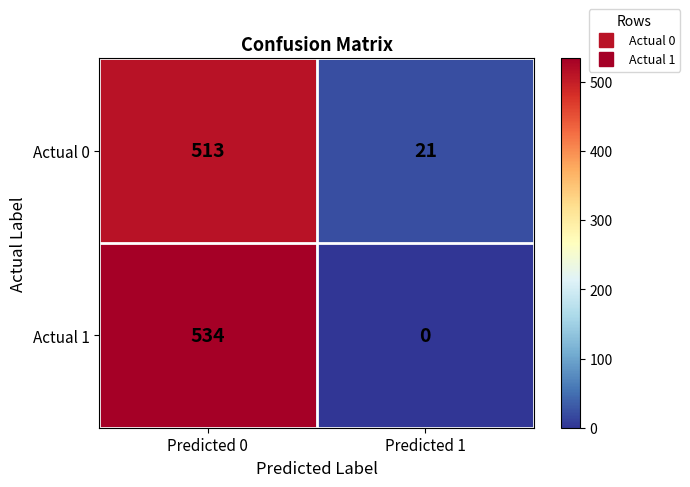

What is the greatest value displayed?

534